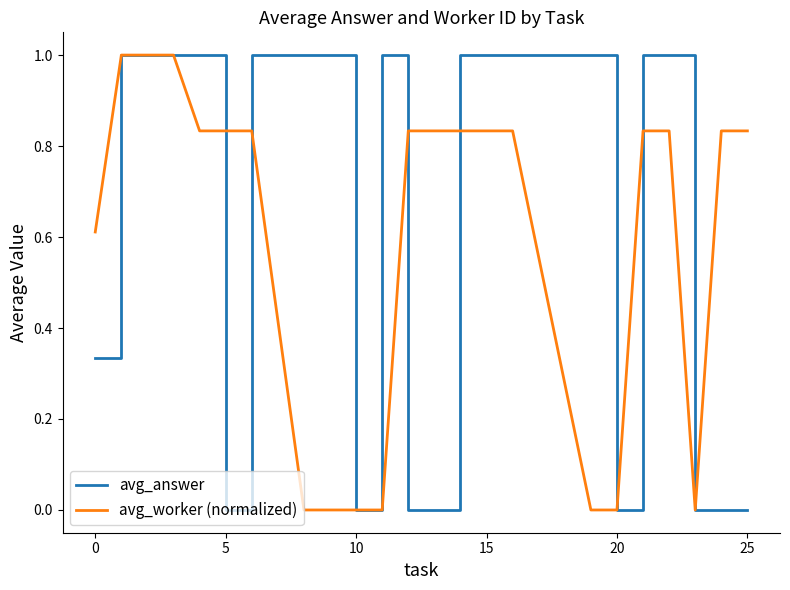

What is the maximum value shown in the chart?

1.0